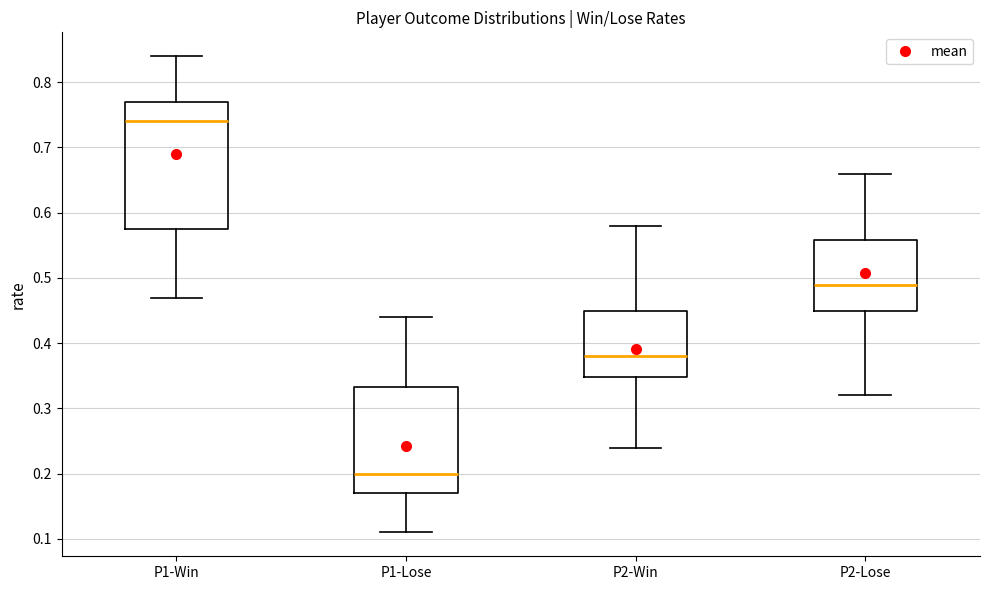

Reading left to right, transcribe this box plot: for each box, give where its median line is, the range the box spans, and where its two whiskers end, as read against the y-axis. The values are not printed on the chart, so give them approximately, as read against the axis.

P1-Win: median 0.74, box 0.58 to 0.77, whiskers 0.47 to 0.84
P1-Lose: median 0.20, box 0.17 to 0.33, whiskers 0.11 to 0.44
P2-Win: median 0.38, box 0.35 to 0.45, whiskers 0.24 to 0.58
P2-Lose: median 0.49, box 0.45 to 0.56, whiskers 0.32 to 0.66